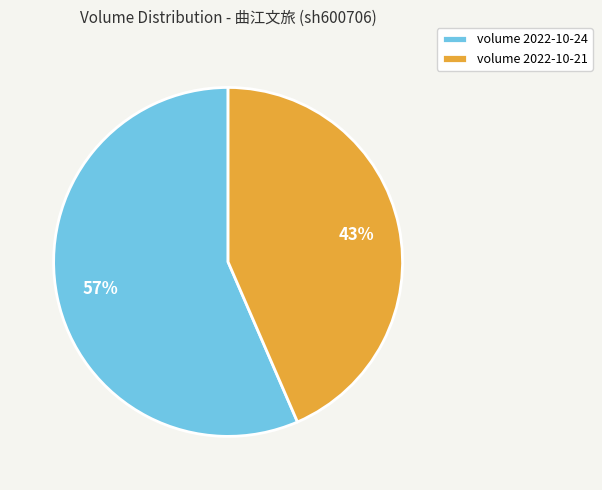

How many slices are in this pie chart?

2